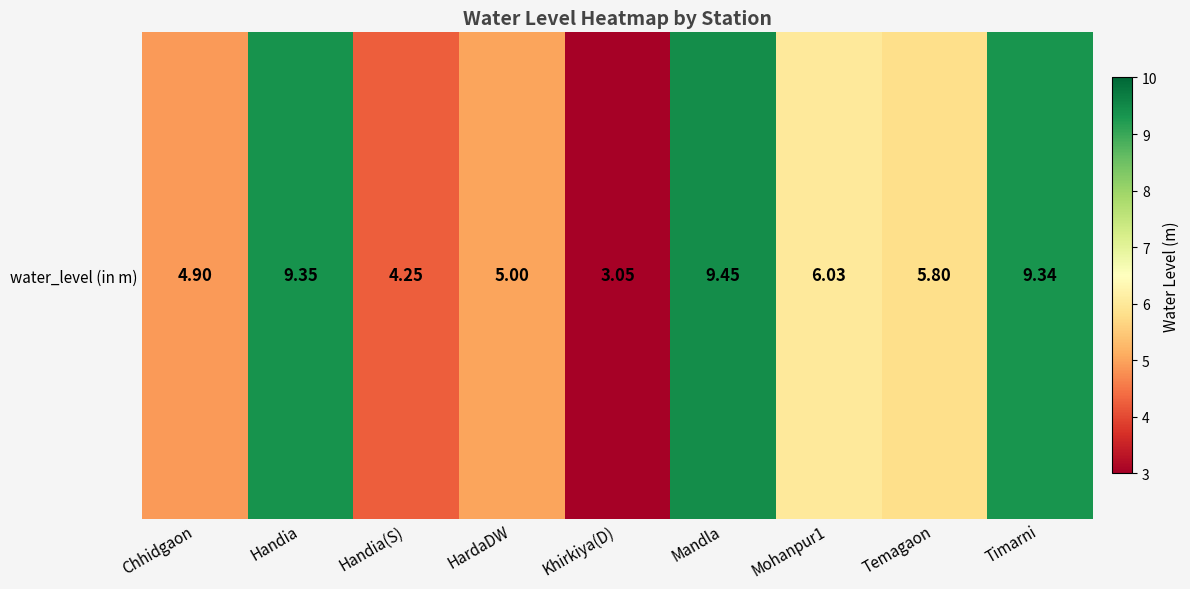

What is the difference between the maximum and second lowest values?

5.2